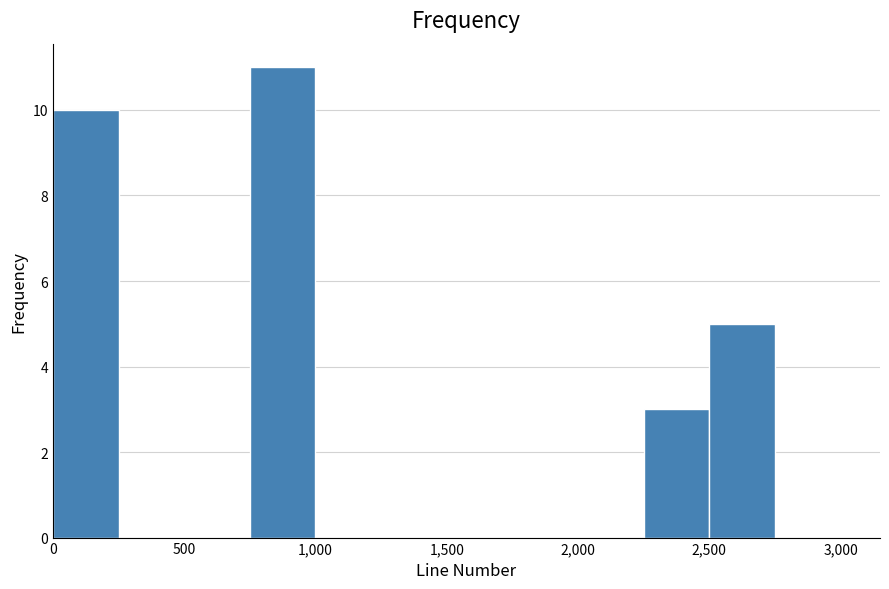

Which range on the x-axis has the tallest bar?

750 to 1000